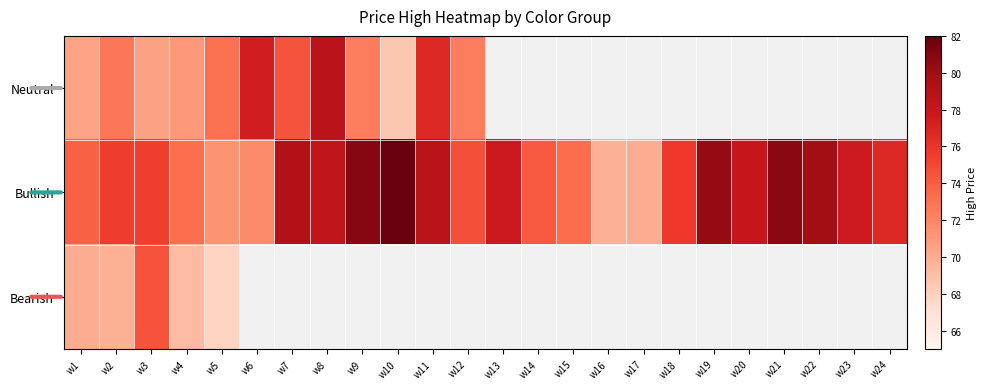

Which series changed the most between w4 and w9?

Bullish